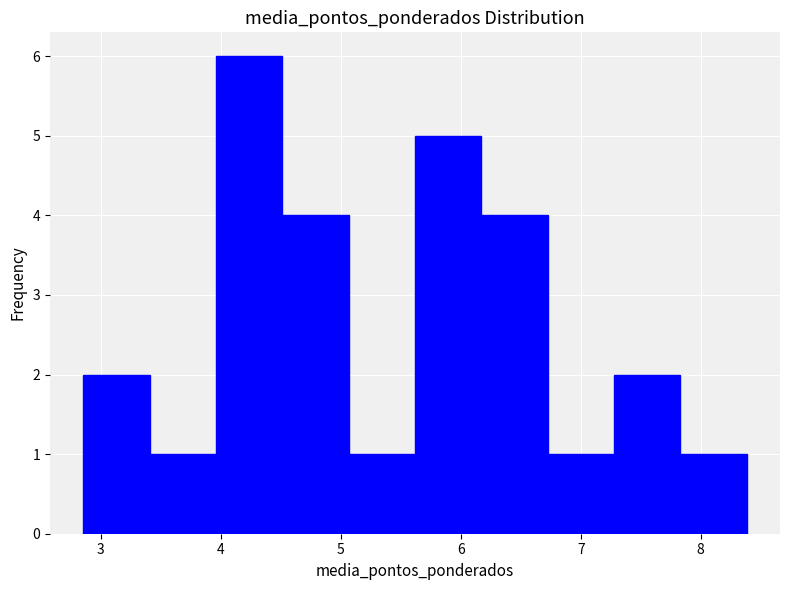

Reading left to right, transcribe this chart: for each bar, give the range it covers on the x-axis and its height. Neither the bar edges nor the heights are printed on the chart, so give them approximately, as read against the axes.

2.9 to 3.4: 2
3.4 to 4.0: 1
4.0 to 4.5: 6
4.5 to 5.1: 4
5.1 to 5.6: 1
5.6 to 6.2: 5
6.2 to 6.7: 4
6.7 to 7.3: 1
7.3 to 7.8: 2
7.8 to 8.4: 1